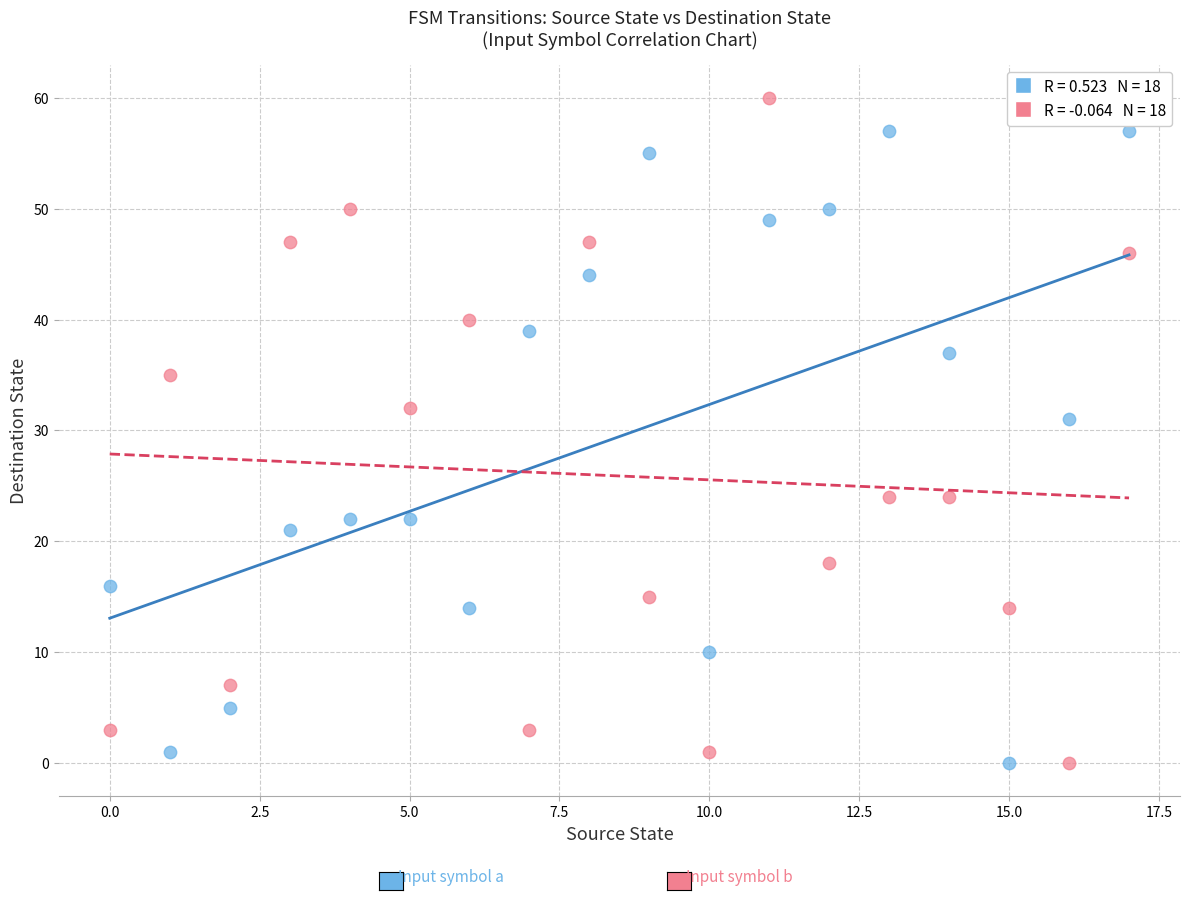

Across all data points, what is the range of Y values (max minus min)?

60